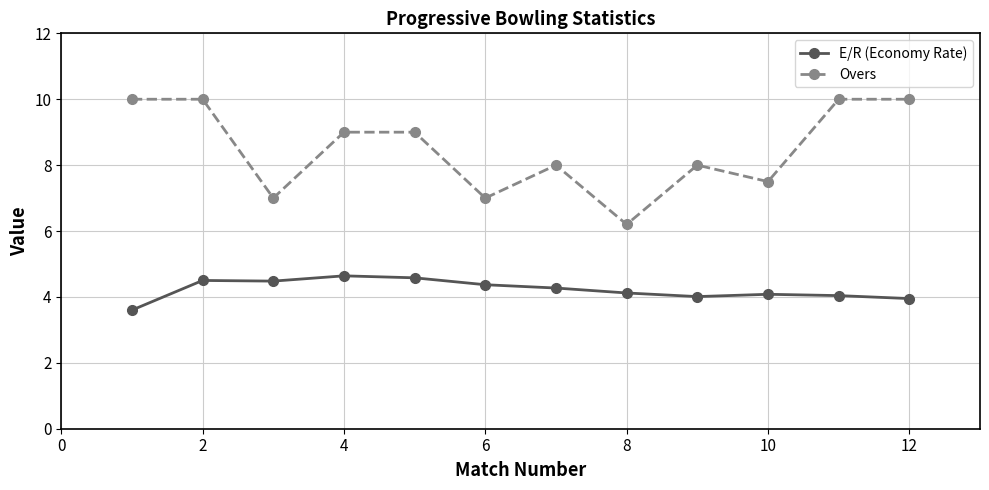

Which series has the widest spread of values?

Overs